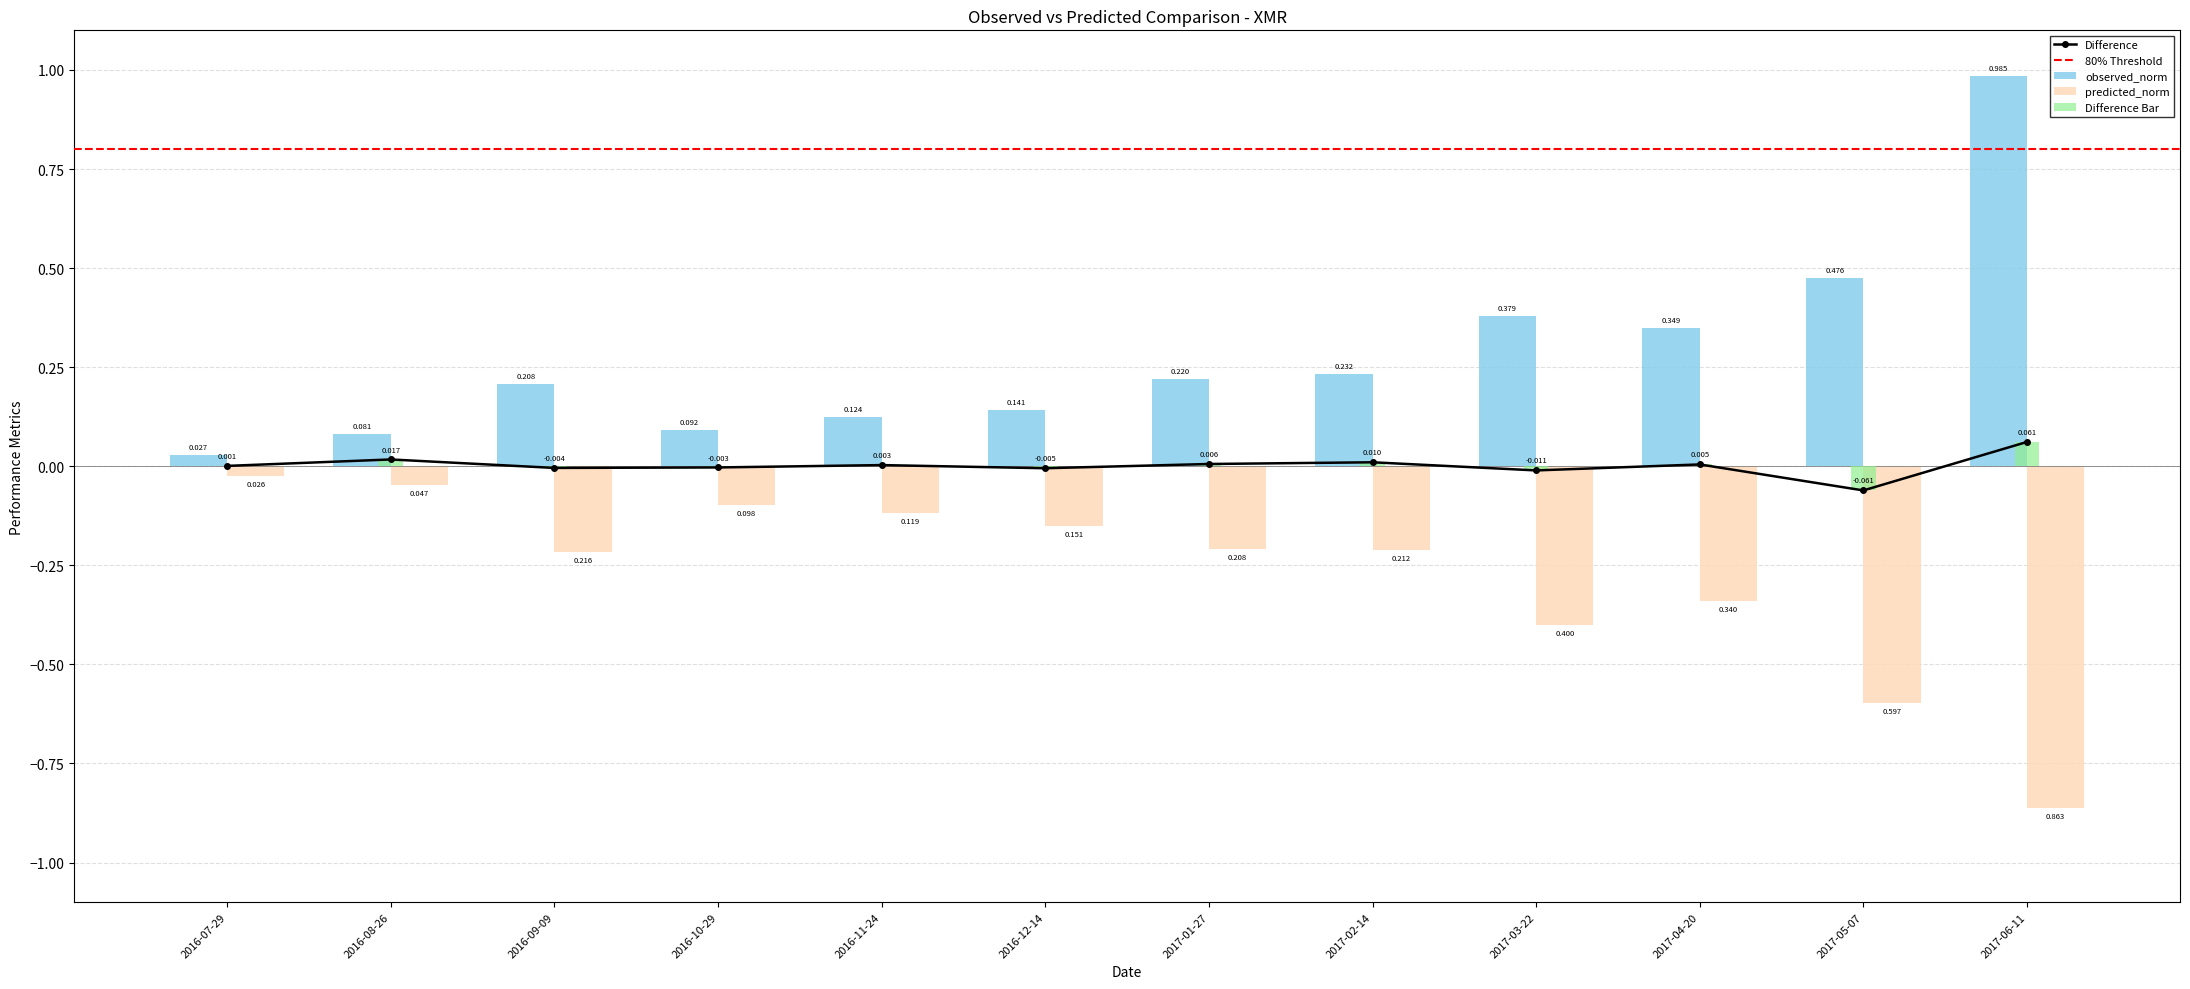

What is the difference between the maximum and minimum values in the predicted_norm series?

0.8